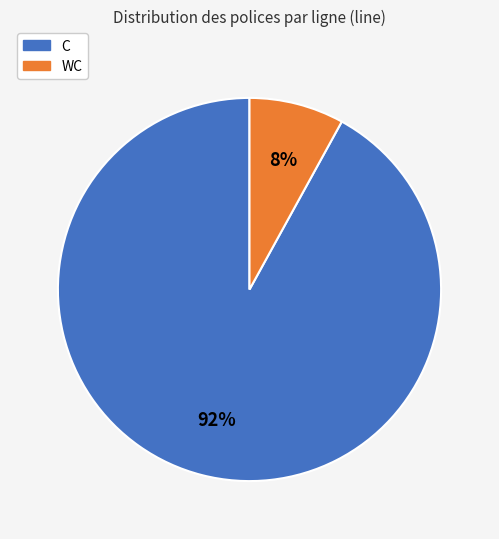

Does WC account for over 50% of the chart?

No